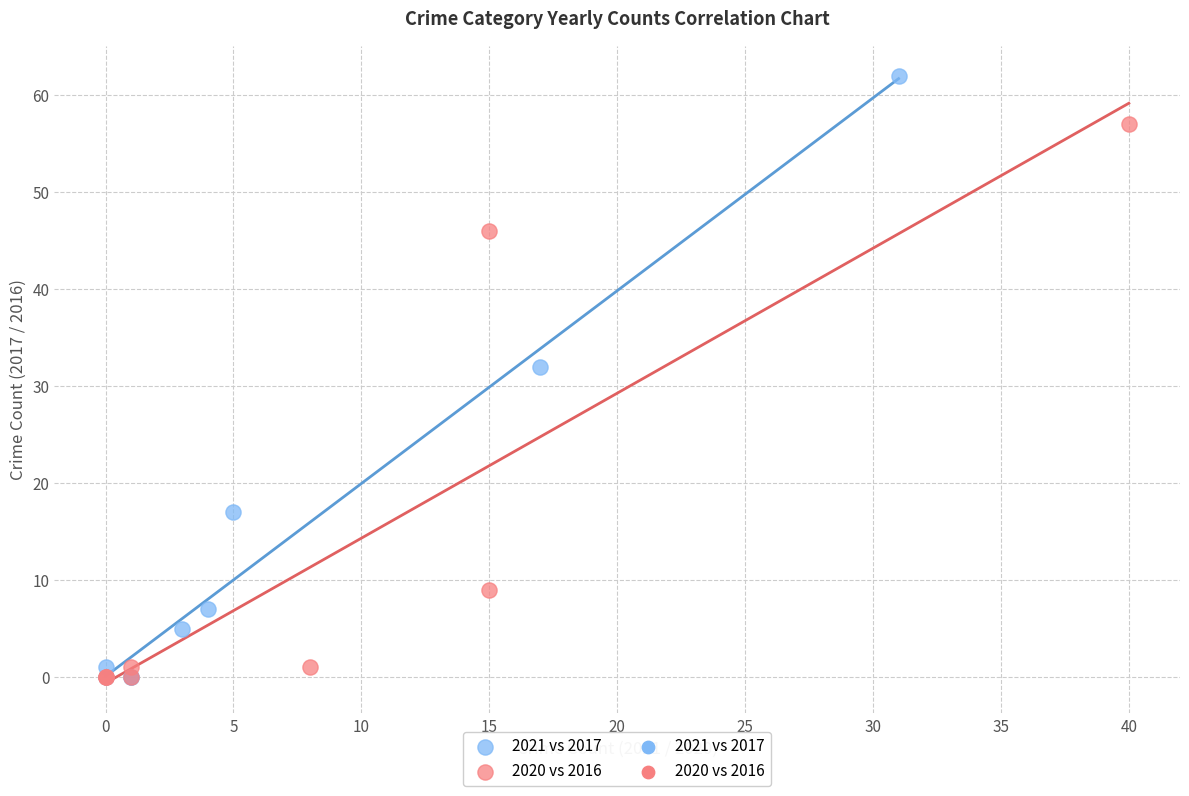

Which series reaches the maximum Y coordinate?

2021 vs 2017